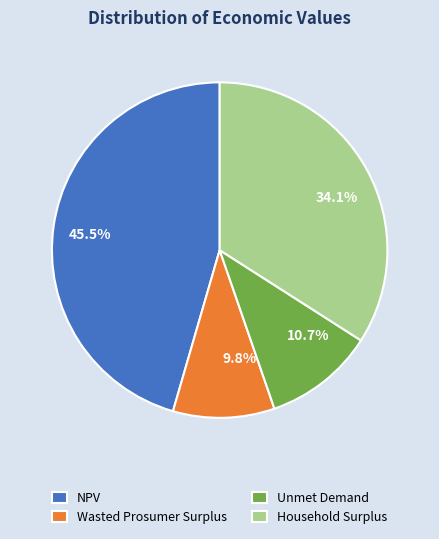

Which category has the biggest portion of the pie?

NPV